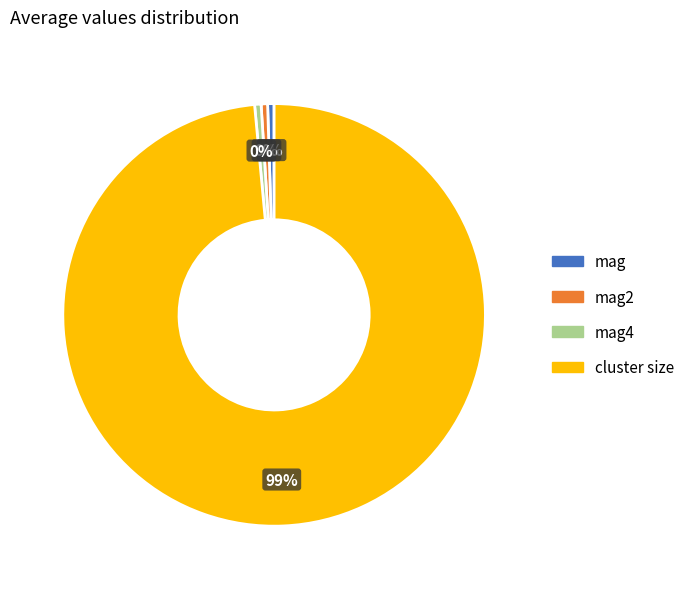

Does mag account for over 50% of the chart?

No